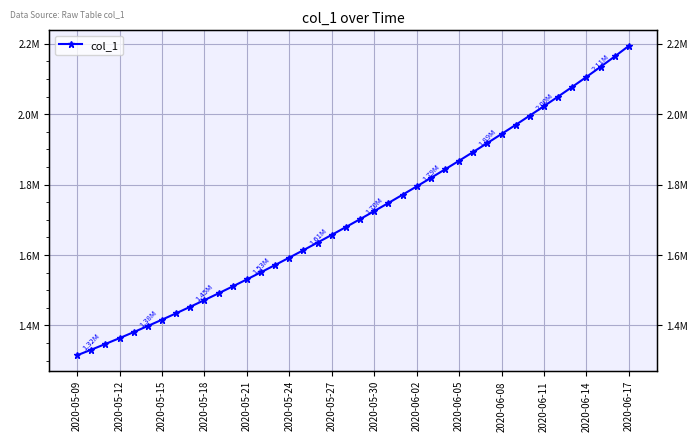

Where is the data nearest to the value 1754669?

22